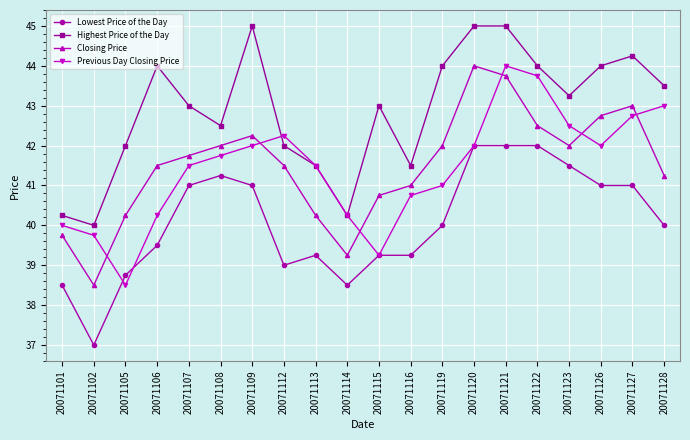

What is the value of the Closing Price point at the 19th from the left?

43.0